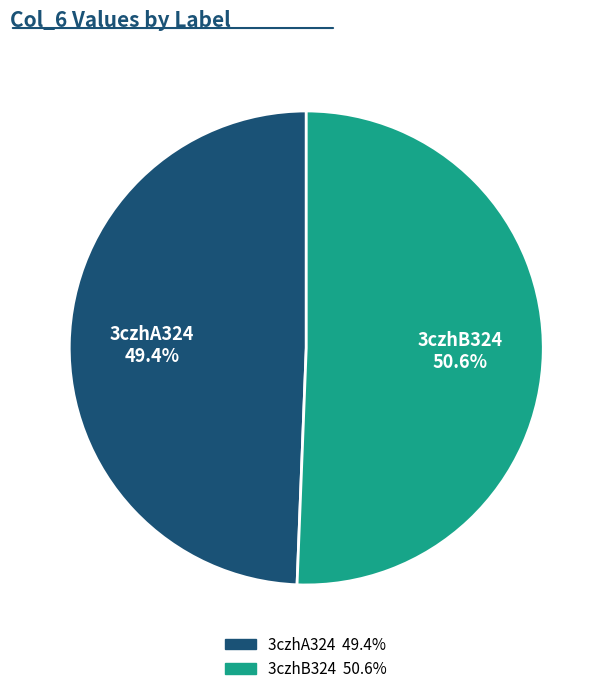

What is the smallest slice in the pie chart?

3czhA324